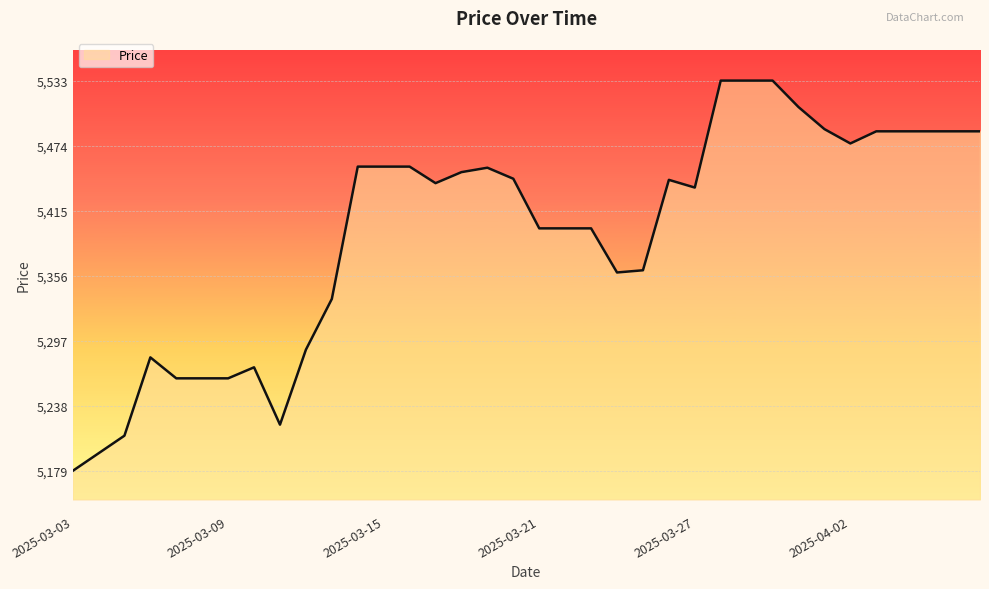

What is the greatest value displayed?

5533